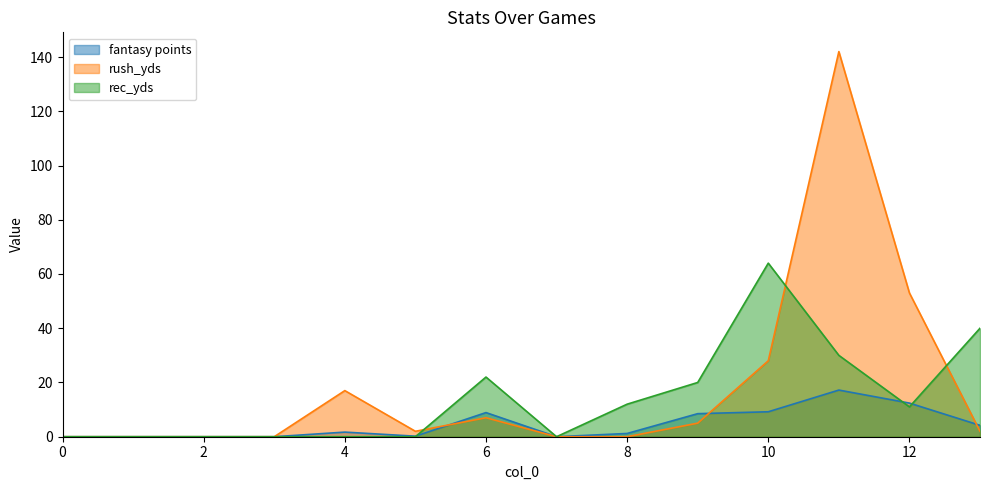

How many lines are shown in the chart?

3